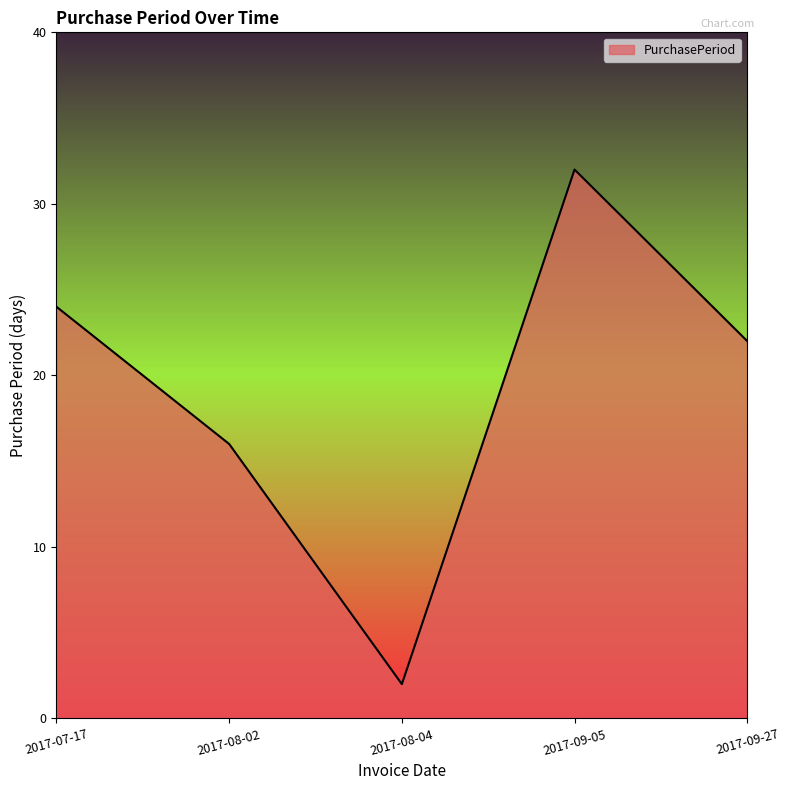

How many interior local valleys (lower than both neighbors) does the data have?

1